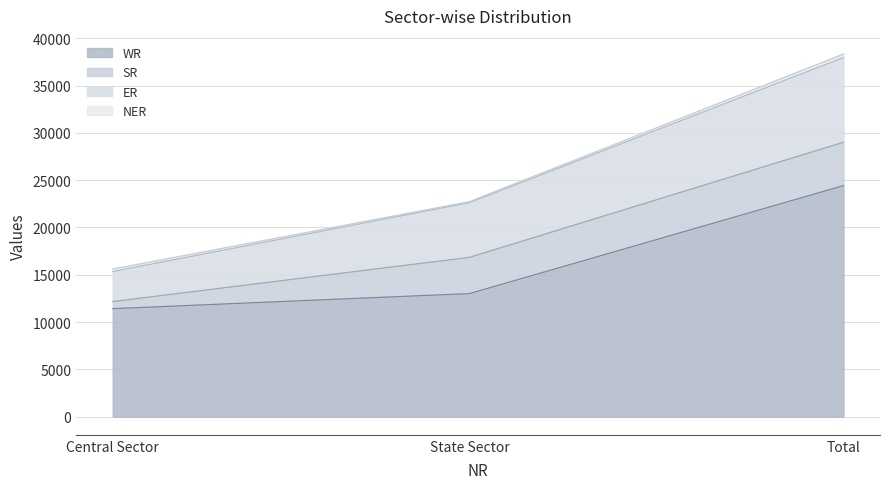

Count the WR values in the range 11416 to 24423.

3